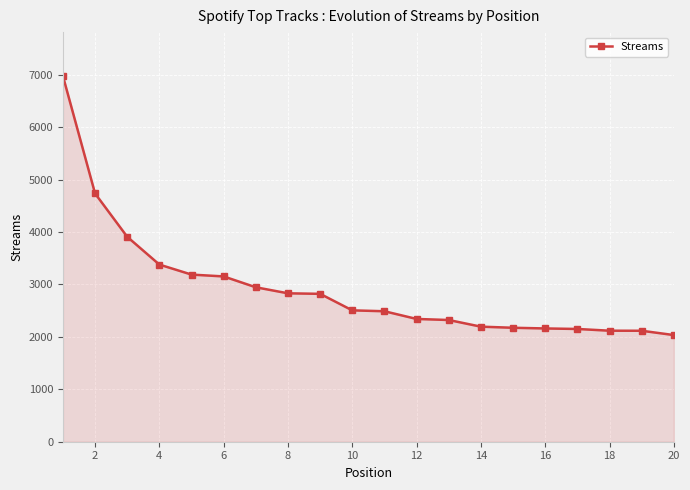

How many lines are shown in the chart?

1